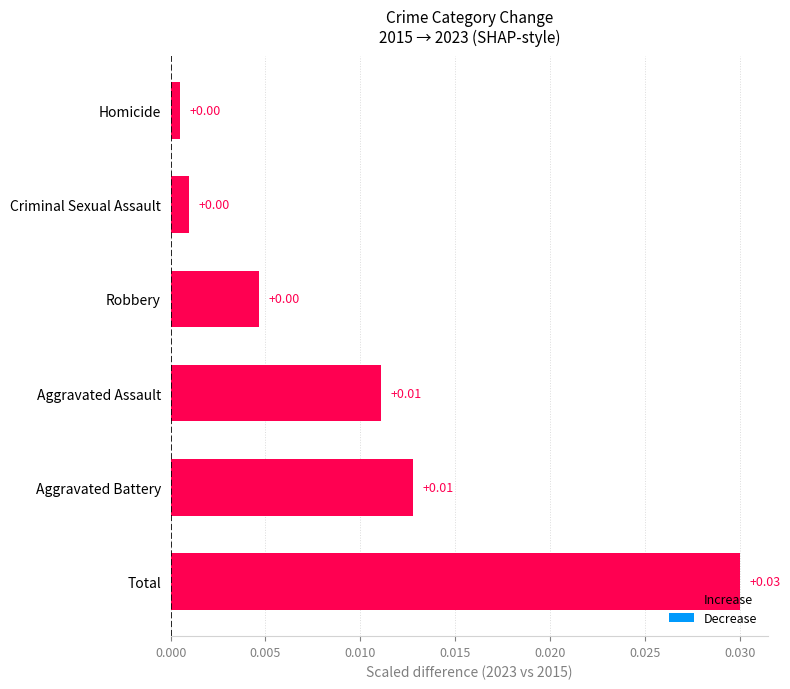

How many bars are there in total?

6